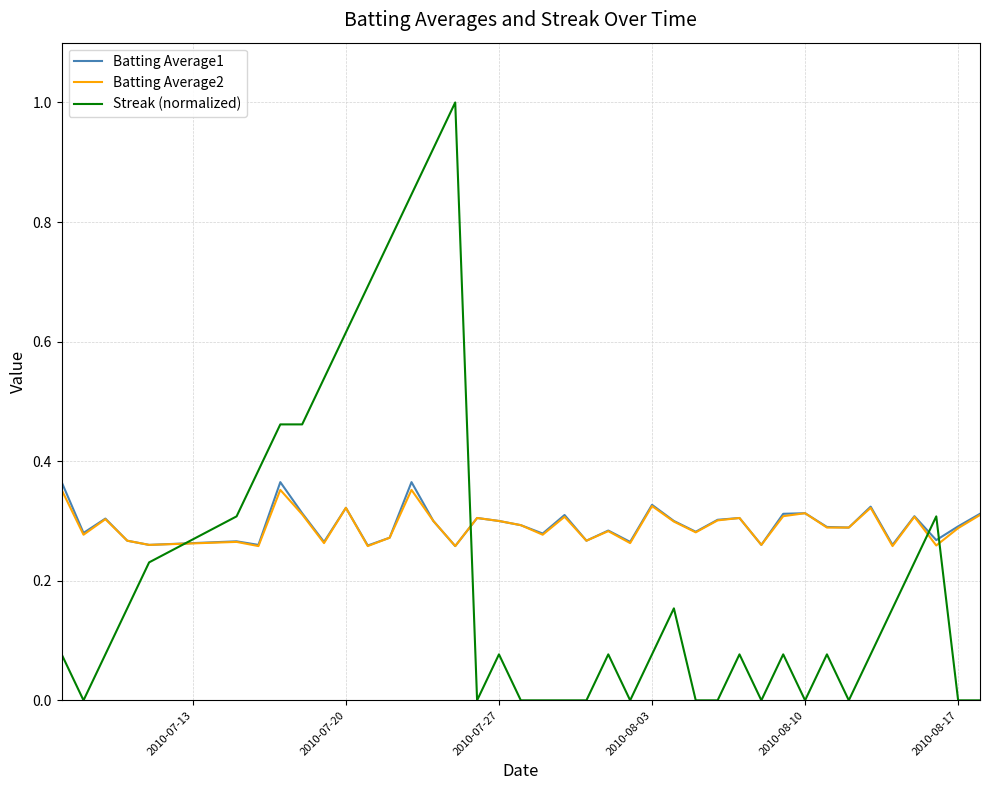

Rank the series by their maximum value, from lowest to highest.

Batting Average2, Batting Average1, Streak (normalized)